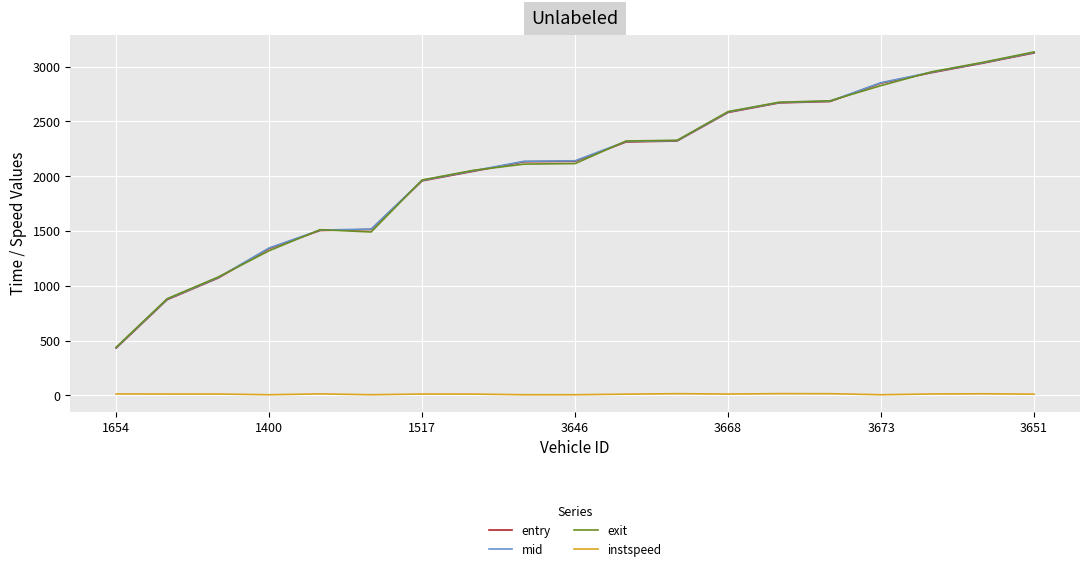

What is the maximum value shown in the chart?

3134.6